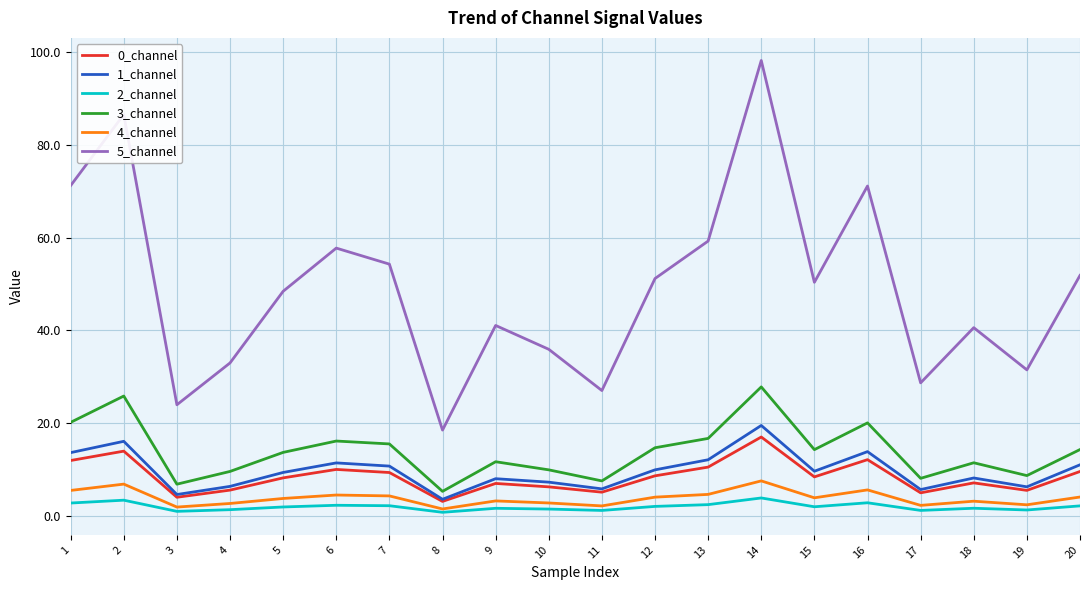

What is the minimum value for 0_channel?

3.1